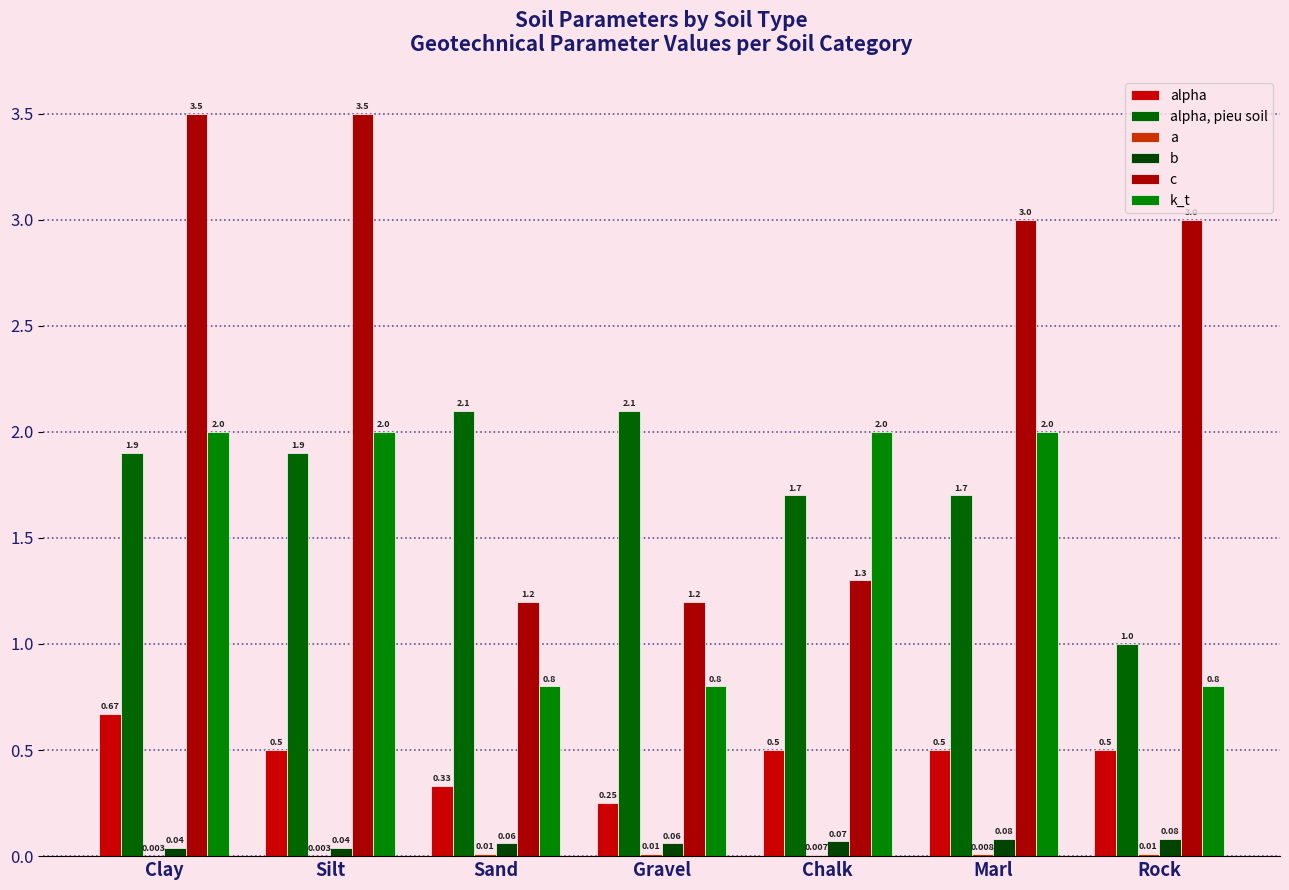

How many groups of bars are there?

7